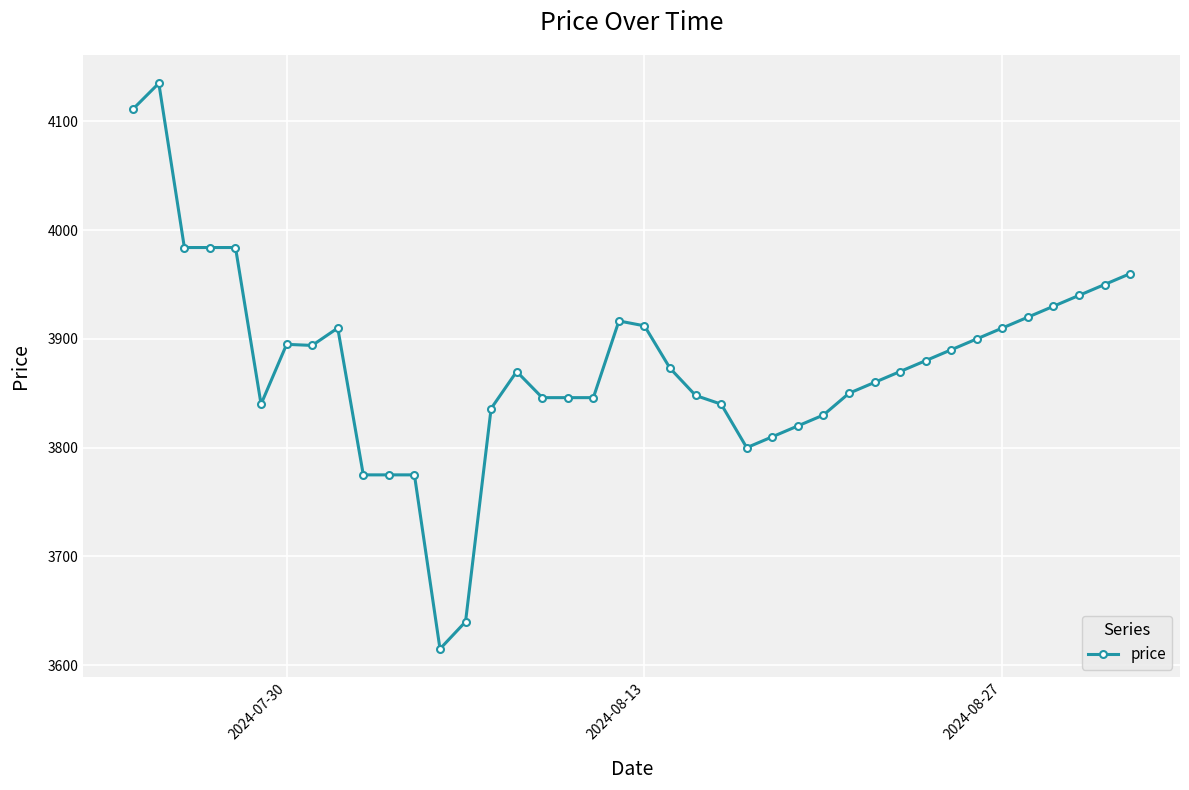

What is the sum of all values?

155071.0